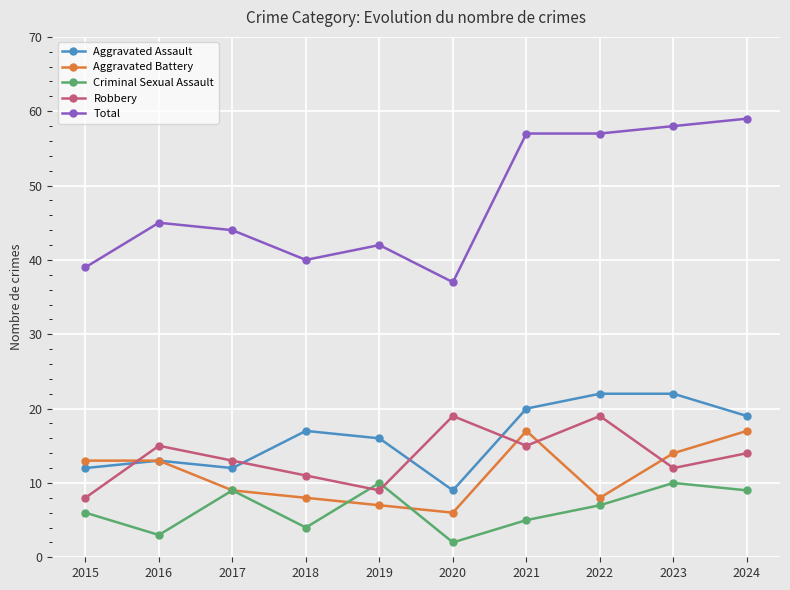

Which category has the lowest value across all series?

2020